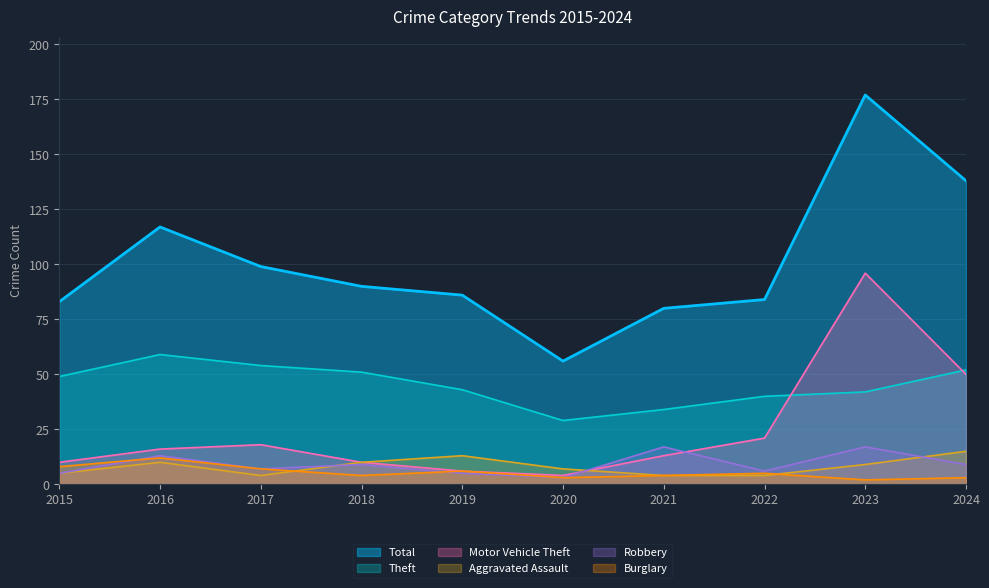

The Theft series shows 51 at 2018. True or false?

True